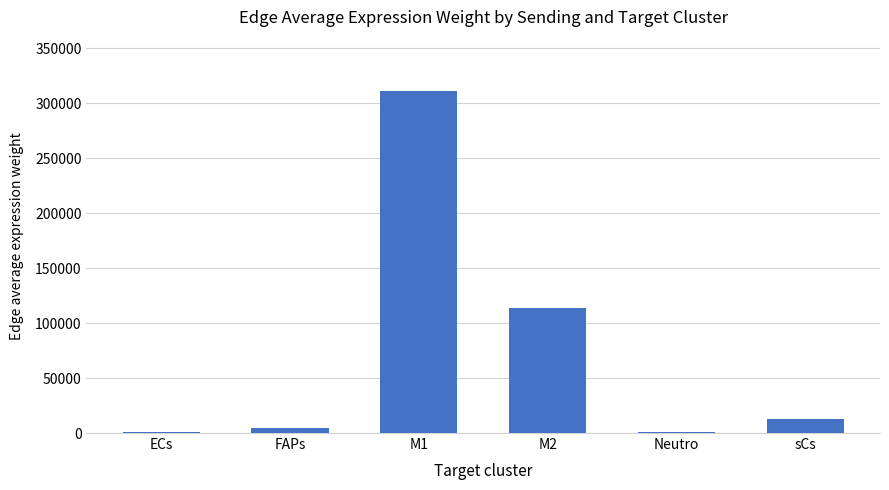

What is the greatest value displayed?

310936.4